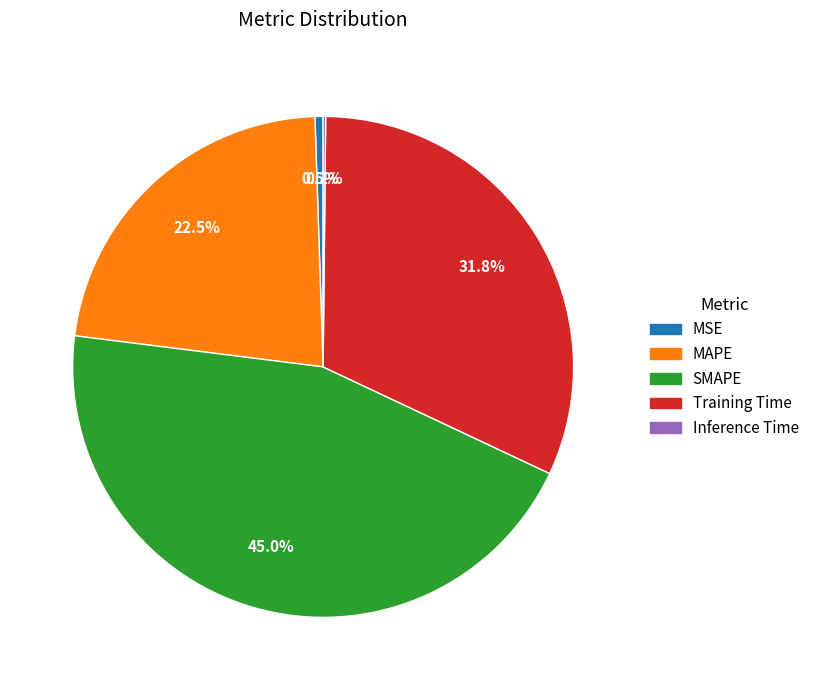

What is the ratio of the value at SMAPE to the value at Training Time?

1.4